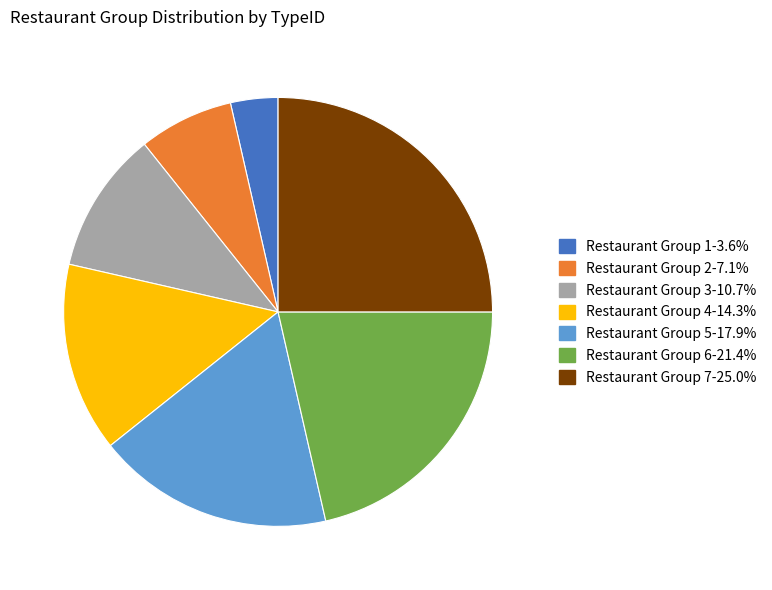

The Restaurant Group 6 slice represents 8% of the pie. True or false?

False